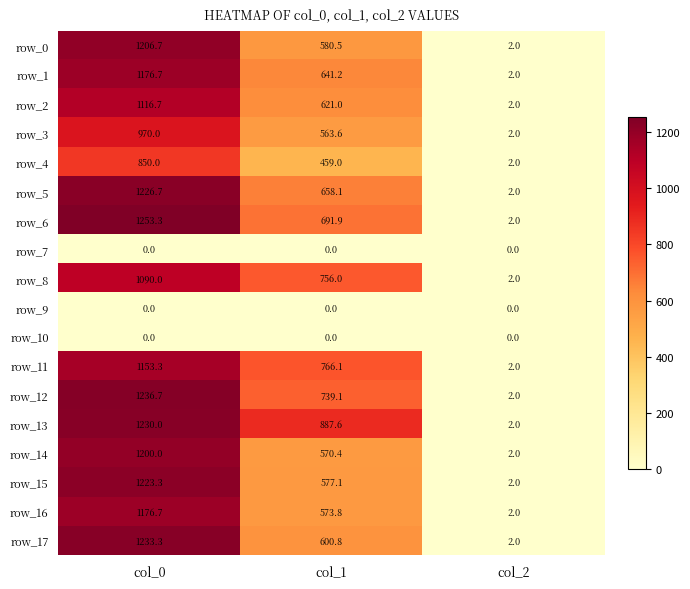

Read the row_12 value at col_0.

1236.7